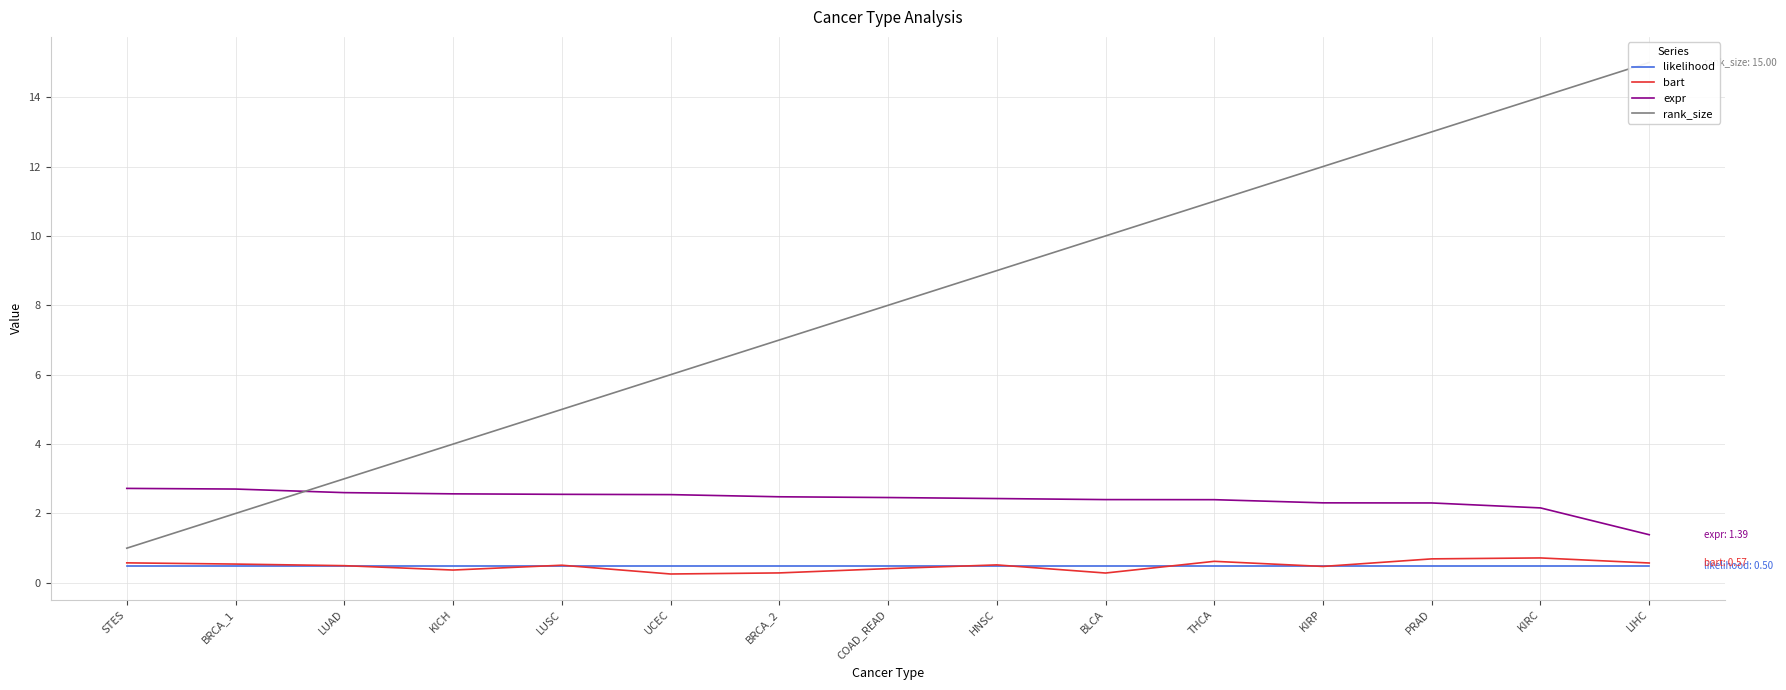

True or false: expr and likelihood cross at least once.

False